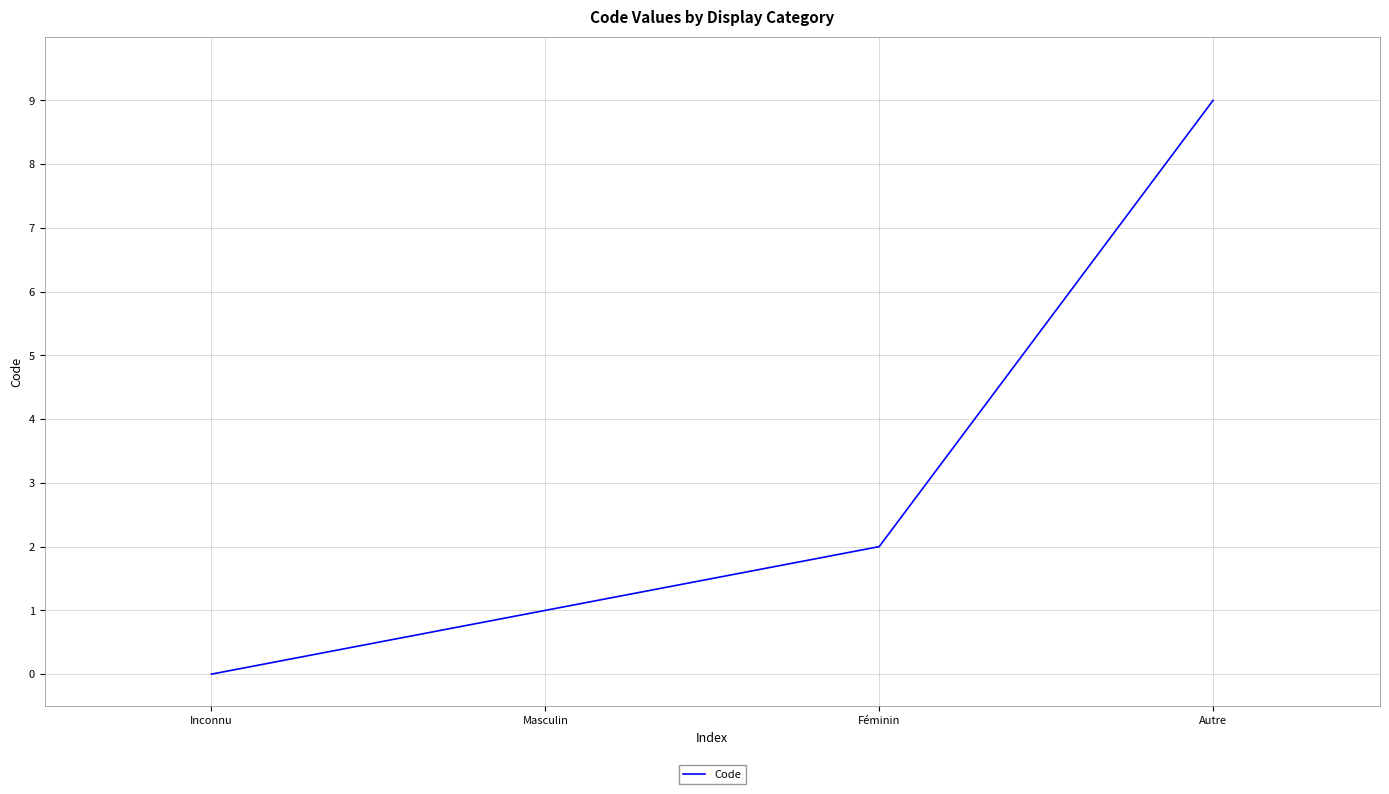

What position from the right is Inconnu?

4